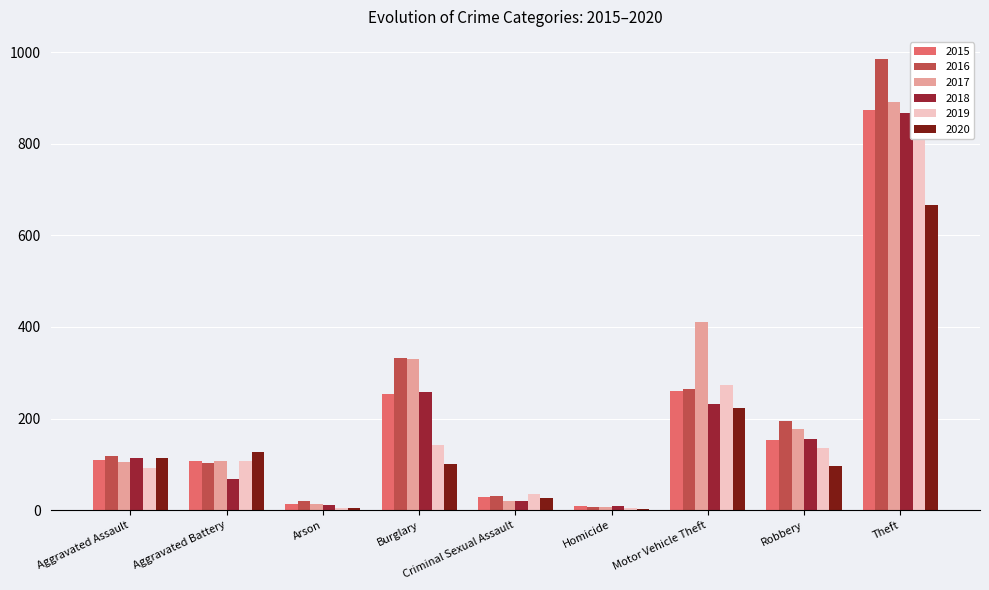

What is the sum of the 2016 values at Criminal Sexual Assault and Robbery?

224